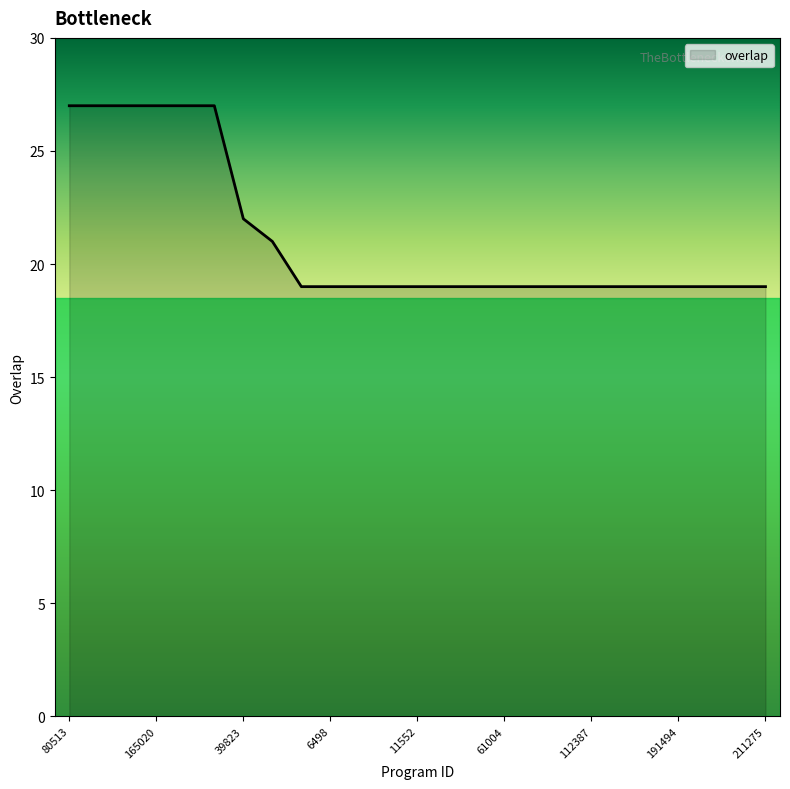

How many series are shown in this chart?

1